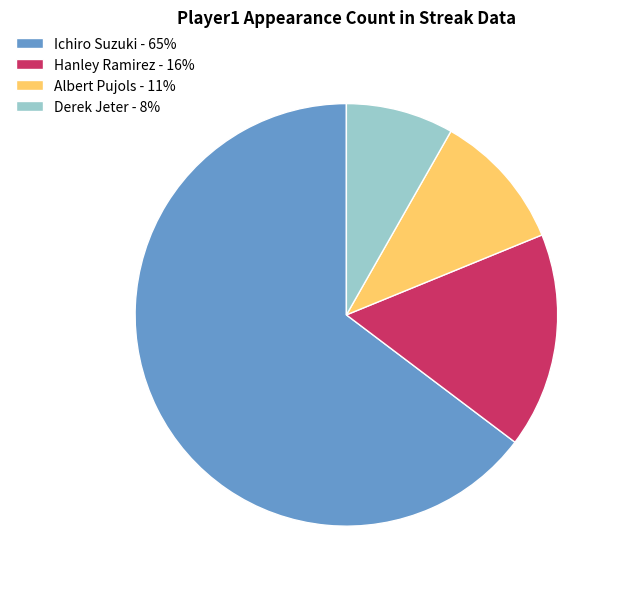

What is the ratio of the value at Derek Jeter to the value at Ichiro Suzuki?

0.1